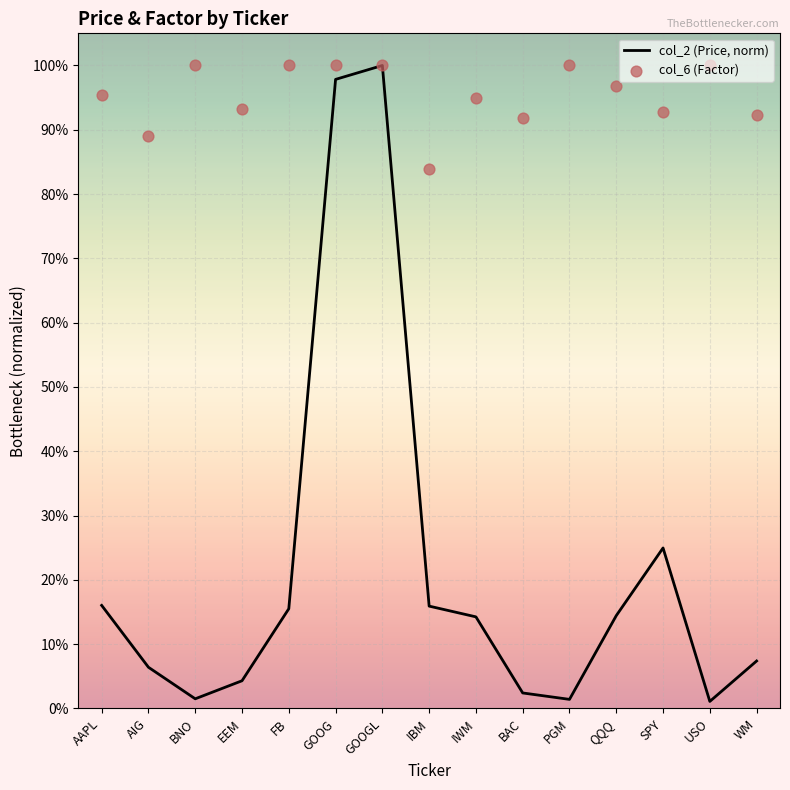

What is the total value across all series at IBM?

1.0